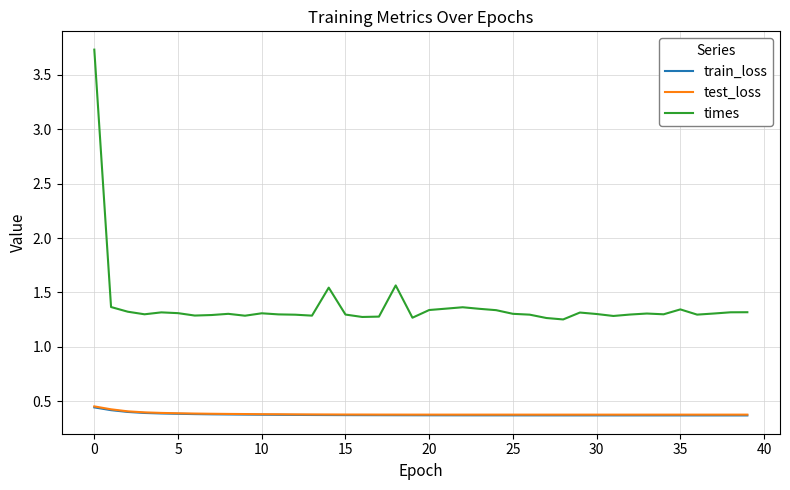

True or false: train_loss and times cross at least once.

False